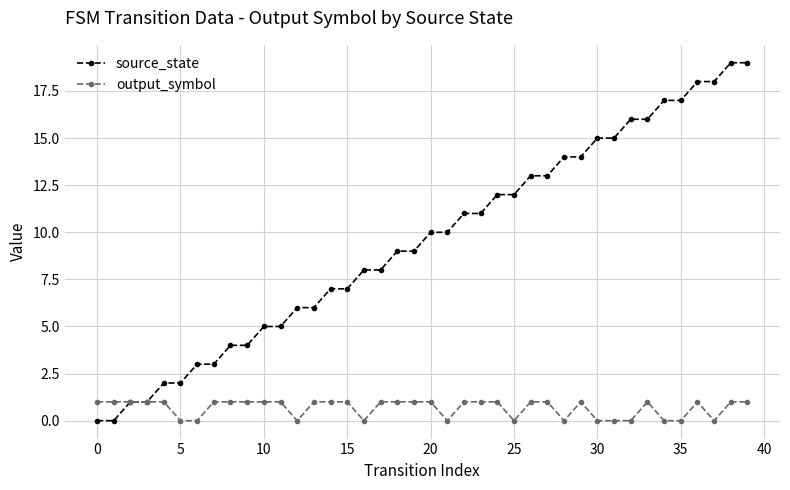

Which series has the widest spread of values?

source_state